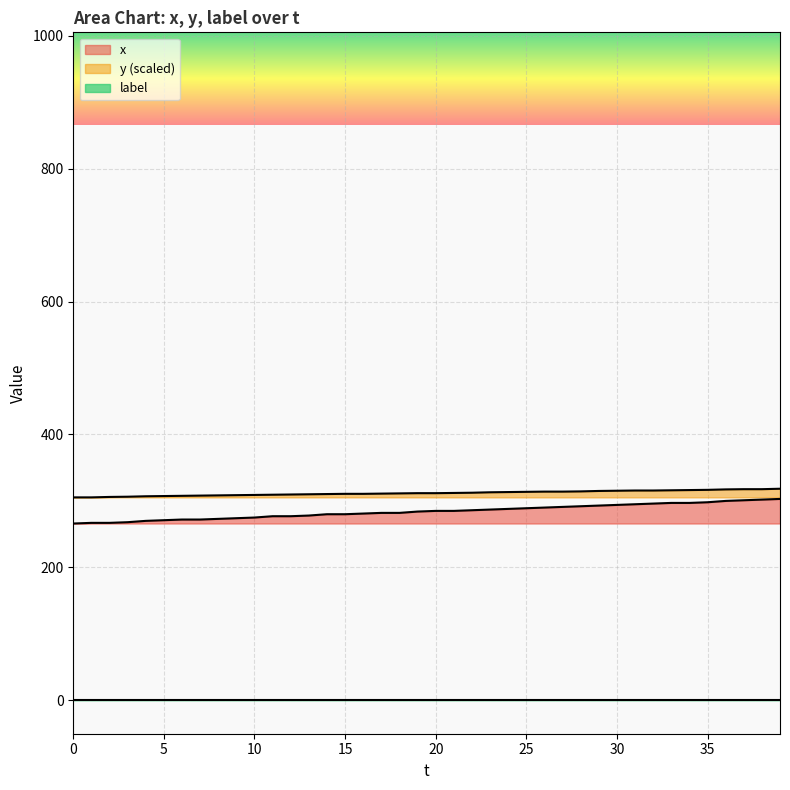

How many data points in x are less than 285?

20